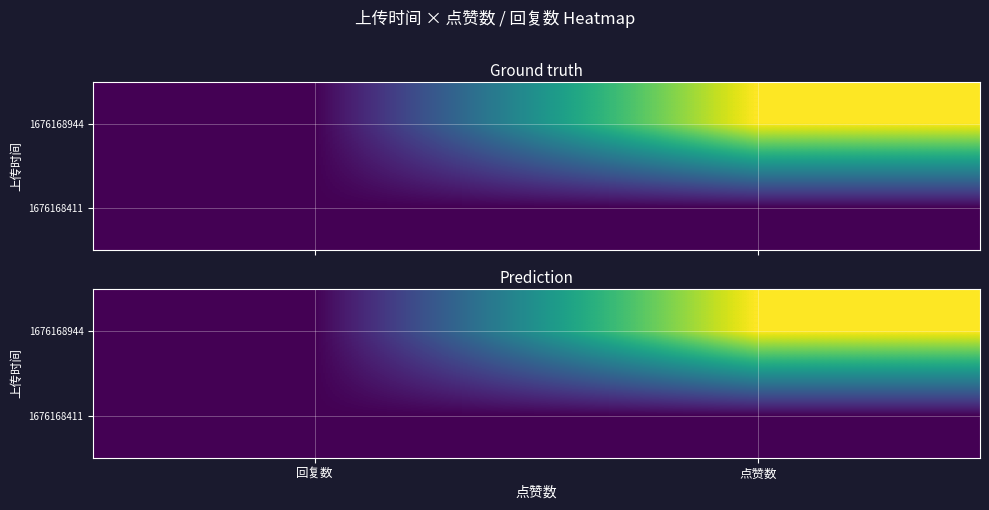

Which category has the highest value across all series?

点赞数